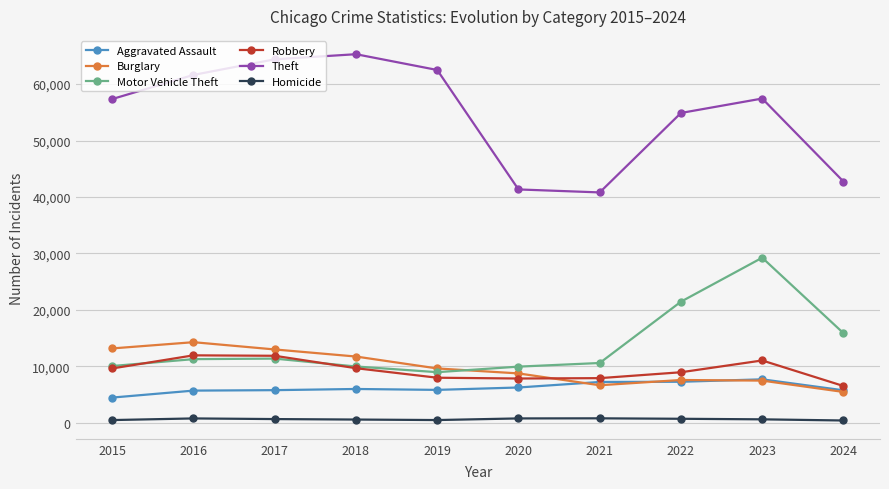

What is the difference between the maximum and minimum values in the Theft series?

24477